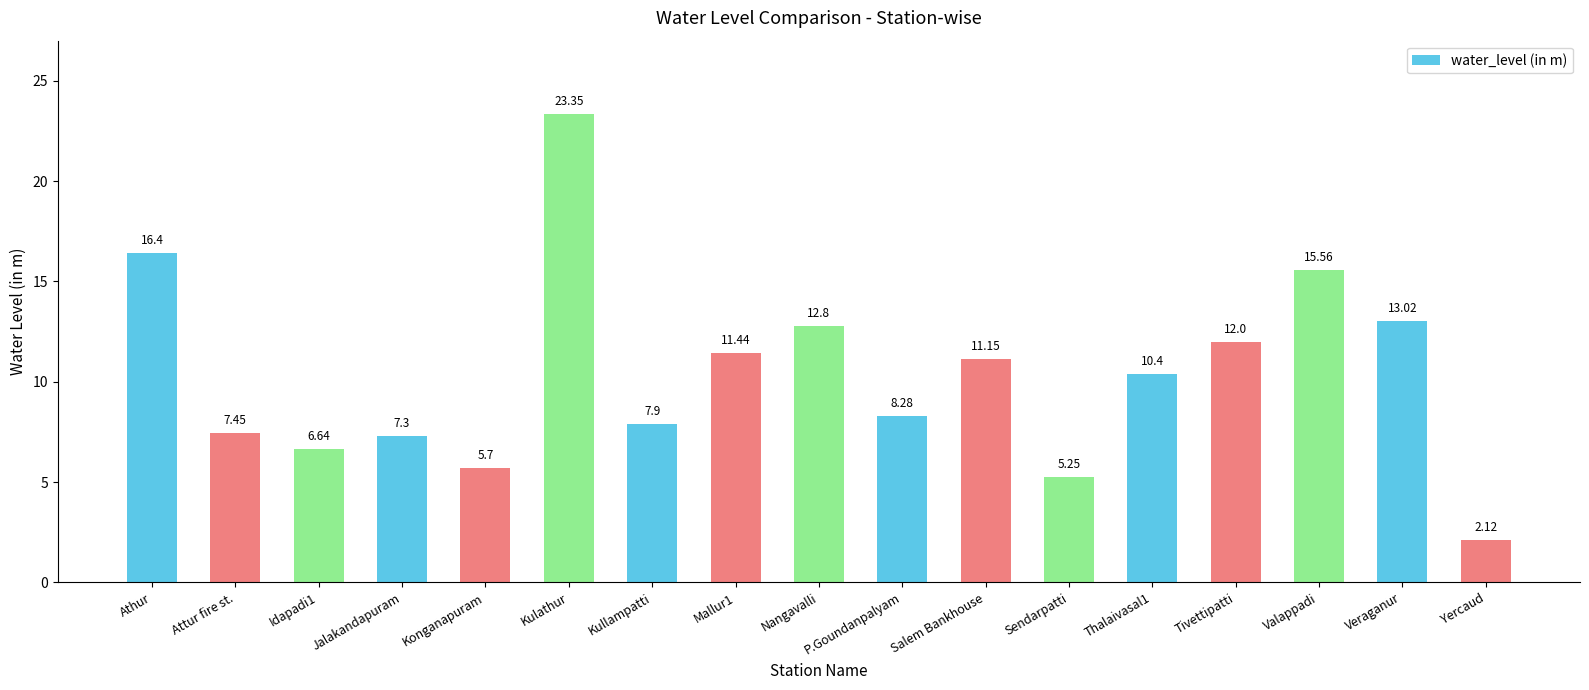

What is the label of the 3rd bar from the right?

Valappadi